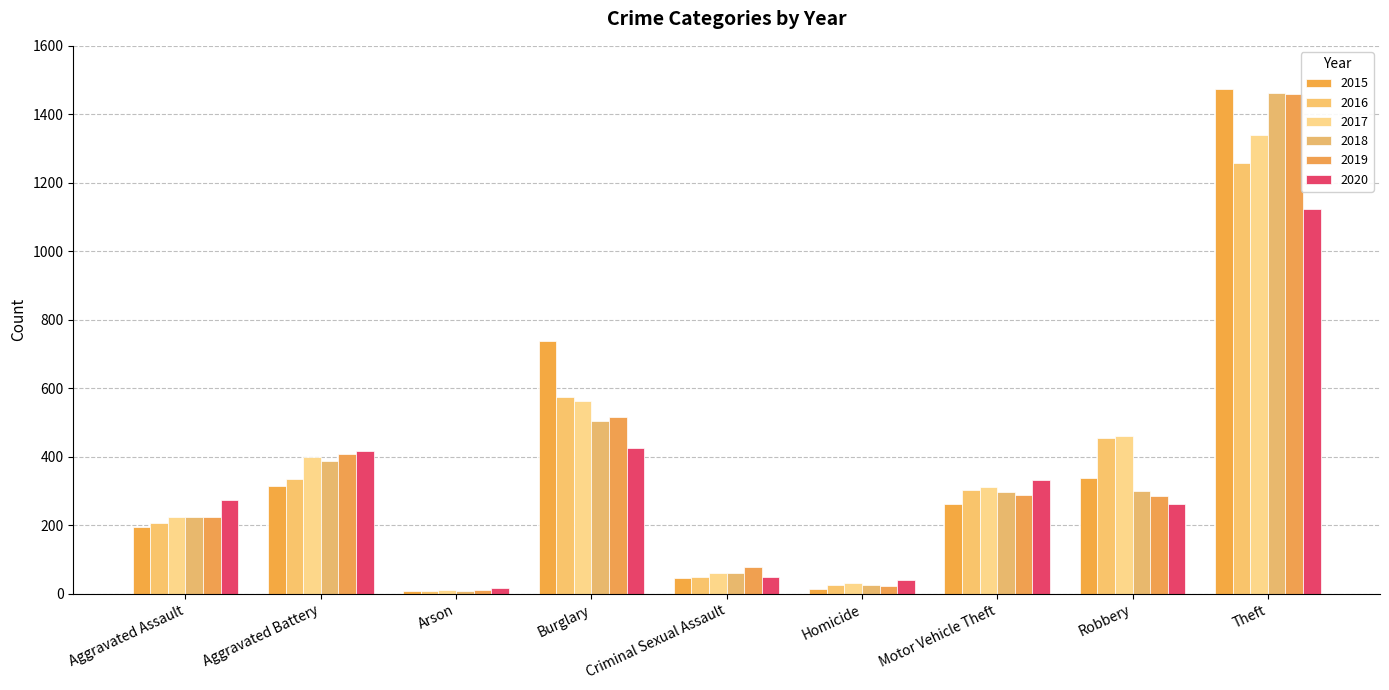

Is it true that 2017 equals 81 at Criminal Sexual Assault?

False